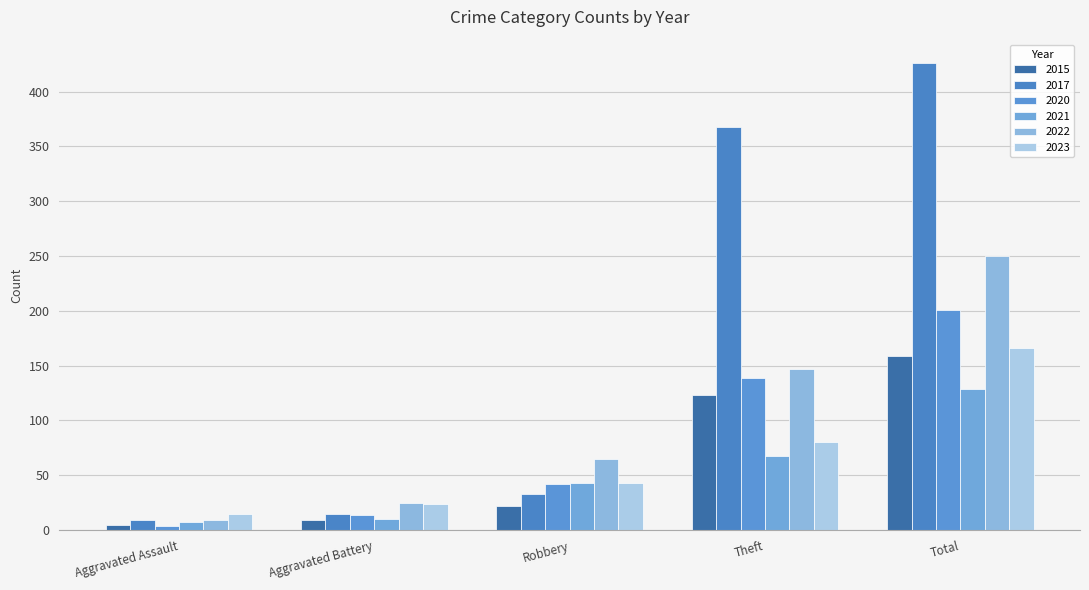

Which series has the largest total across all categories?

2017